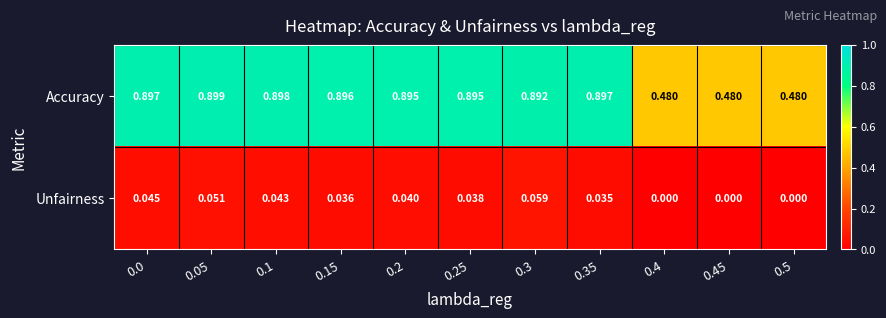

Which series has the largest range (max minus min)?

Accuracy